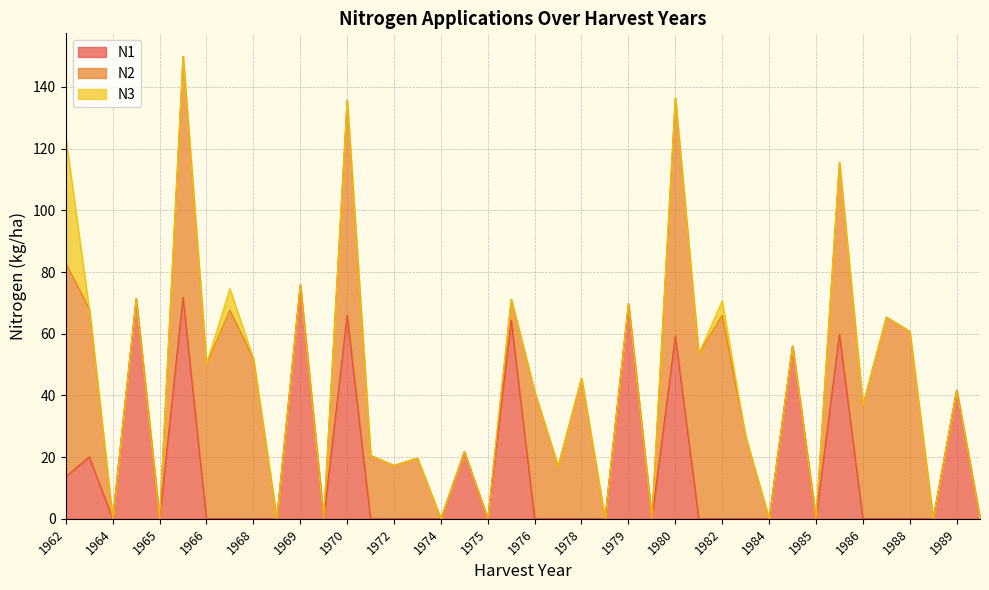

In N1, how many points are lower than both neighbors (excluding endpoints)?

6